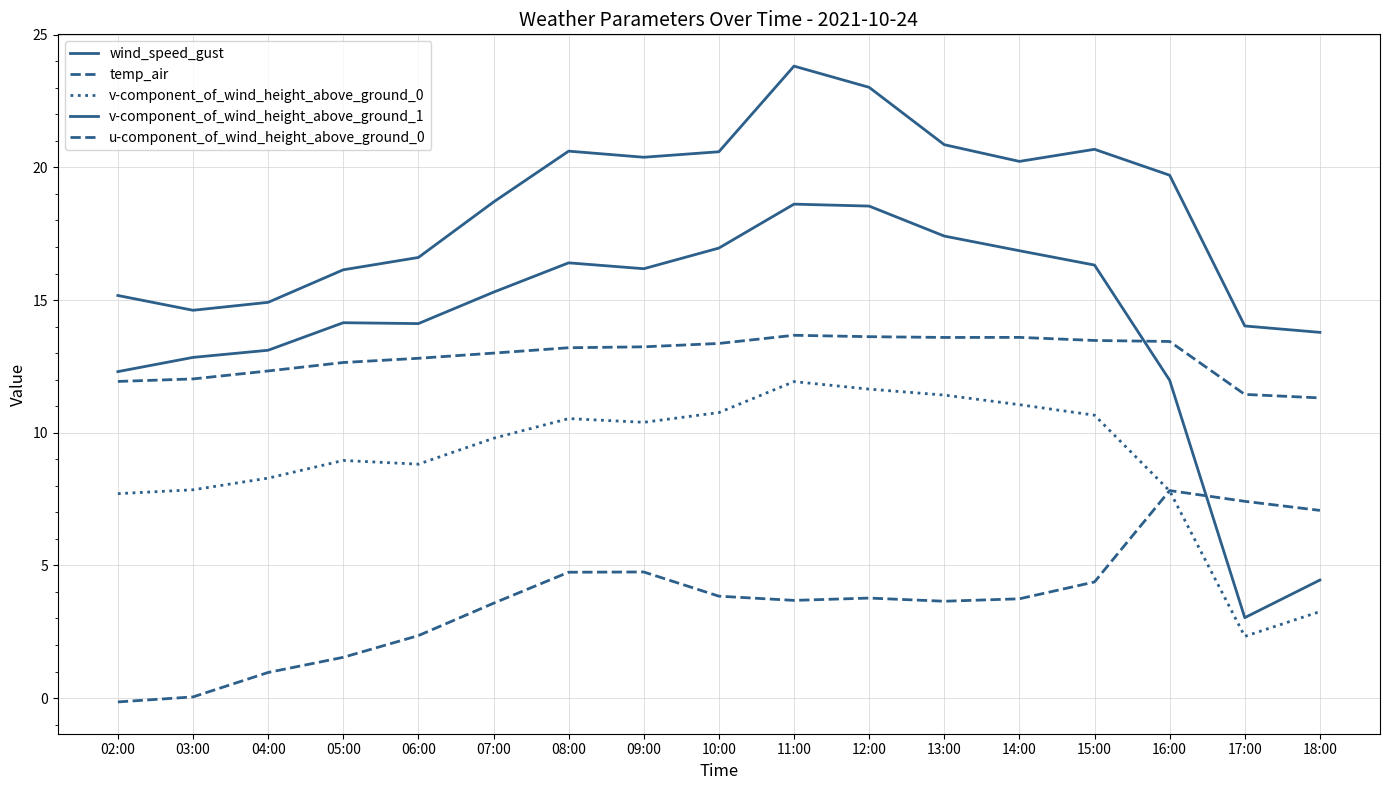

How many lines are shown in the chart?

5